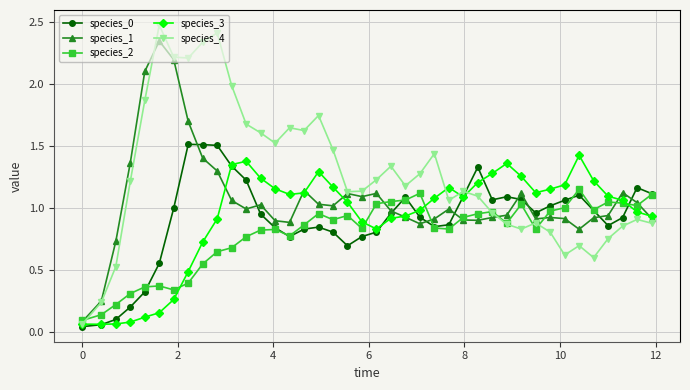

Which series has the widest spread of values?

species_4